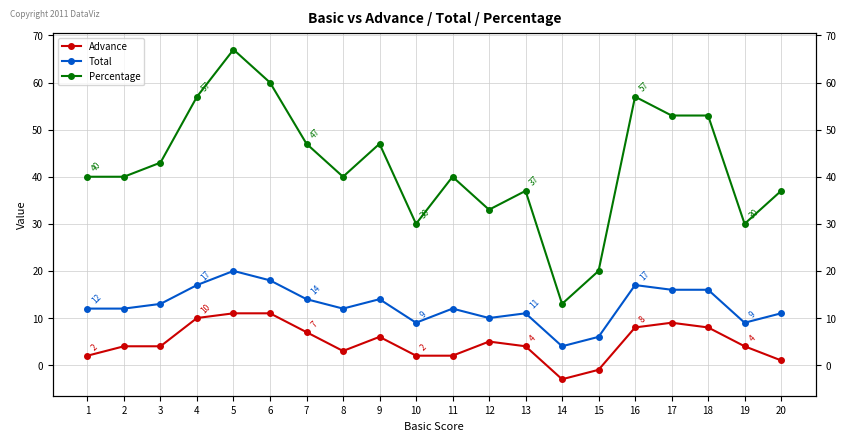

What is the highest value of the Total series?

20